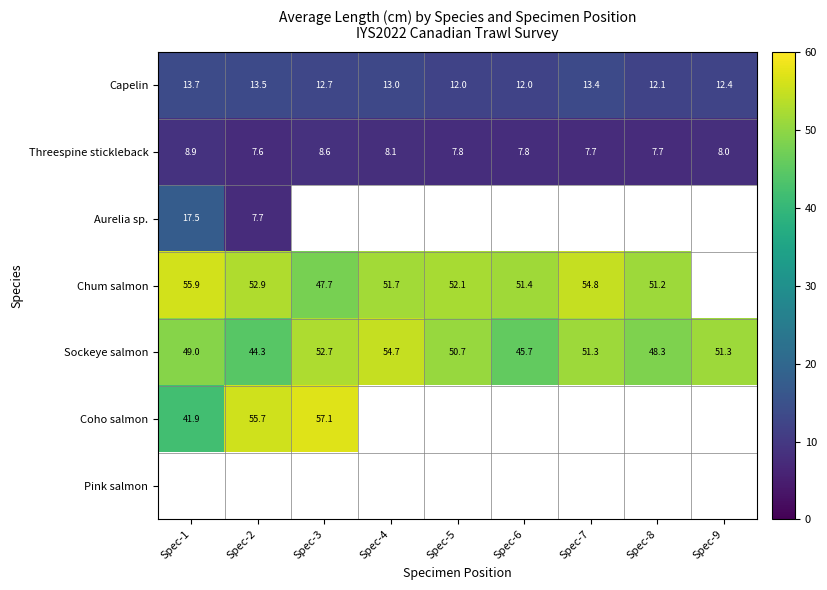

Is it true that Coho salmon equals 41.9 at Spec-1?

True